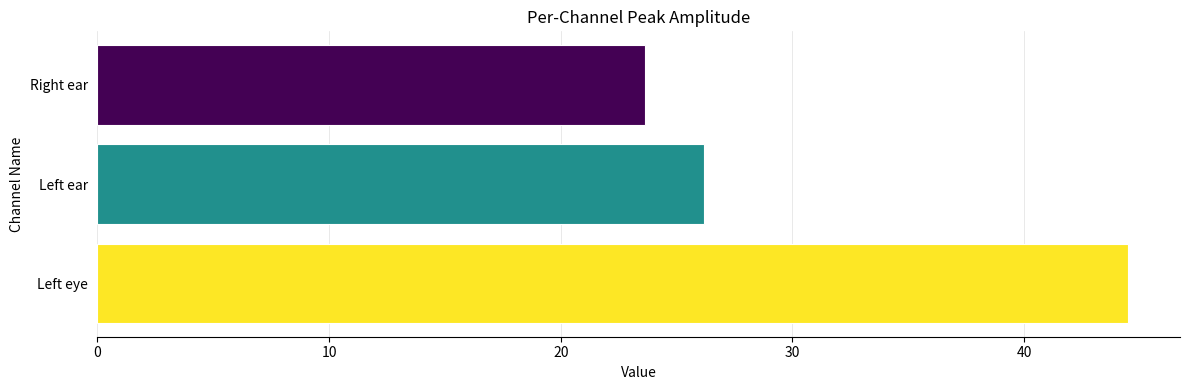

What is the ratio of the value at Left eye to the value at Right ear?

1.9